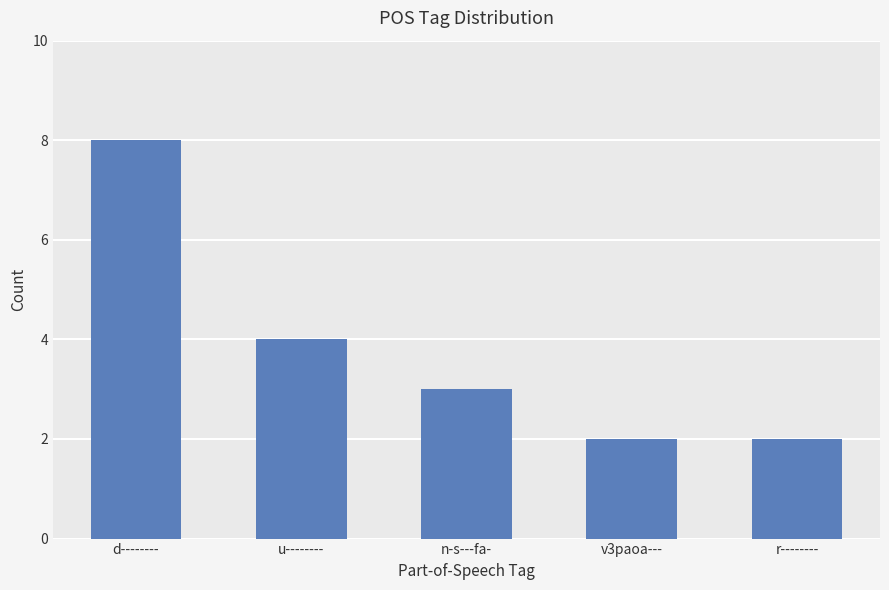

The chart shows a value of 8 at d--------. True or false?

True